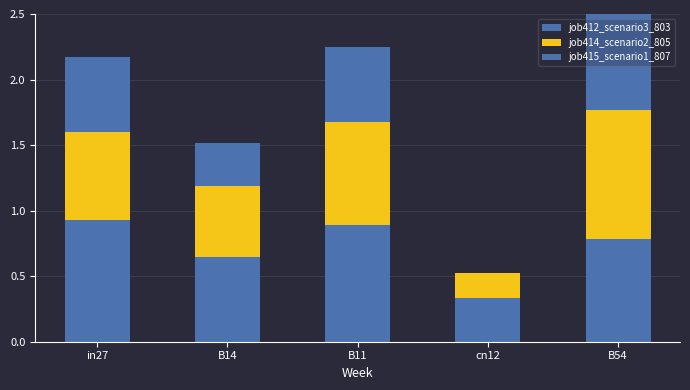

Which series has the largest total across all categories?

job412_scenario3_803